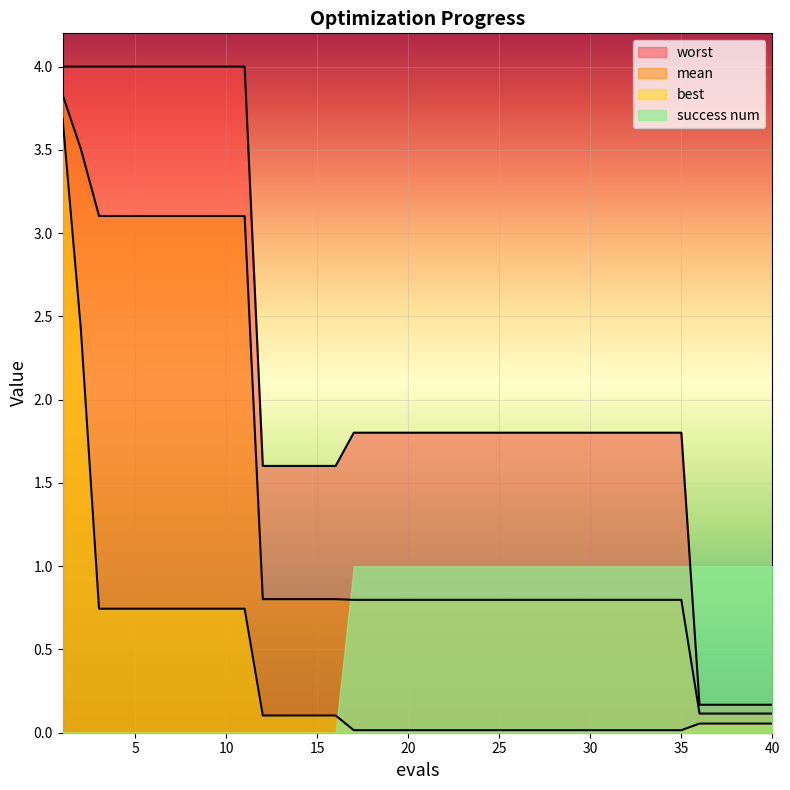

Reading left to right, transcribe all the data shown in this chart.

mean: 3.8	3.5	3.1	3.1	3.1	3.1	3.1	3.1	3.1	3.1	3.1	0.8	0.8	0.8	0.8	0.8	0.8	0.8	0.8	0.8	0.8	0.8	0.8	0.8	0.8	0.8	0.8	0.8	0.8	0.8	0.8	0.8	0.8	0.8	0.8	0.1	0.1	0.1	0.1	0.1
best: 3.7	2.4	0.7	0.7	0.7	0.7	0.7	0.7	0.7	0.7	0.7	0.1	0.1	0.1	0.1	0.1	0.0	0.0	0.0	0.0	0.0	0.0	0.0	0.0	0.0	0.0	0.0	0.0	0.0	0.0	0.0	0.0	0.0	0.0	0.0	0.1	0.1	0.1	0.1	0.1
worst: 4.0	4.0	4.0	4.0	4.0	4.0	4.0	4.0	4.0	4.0	4.0	1.6	1.6	1.6	1.6	1.6	1.8	1.8	1.8	1.8	1.8	1.8	1.8	1.8	1.8	1.8	1.8	1.8	1.8	1.8	1.8	1.8	1.8	1.8	1.8	0.2	0.2	0.2	0.2	0.2